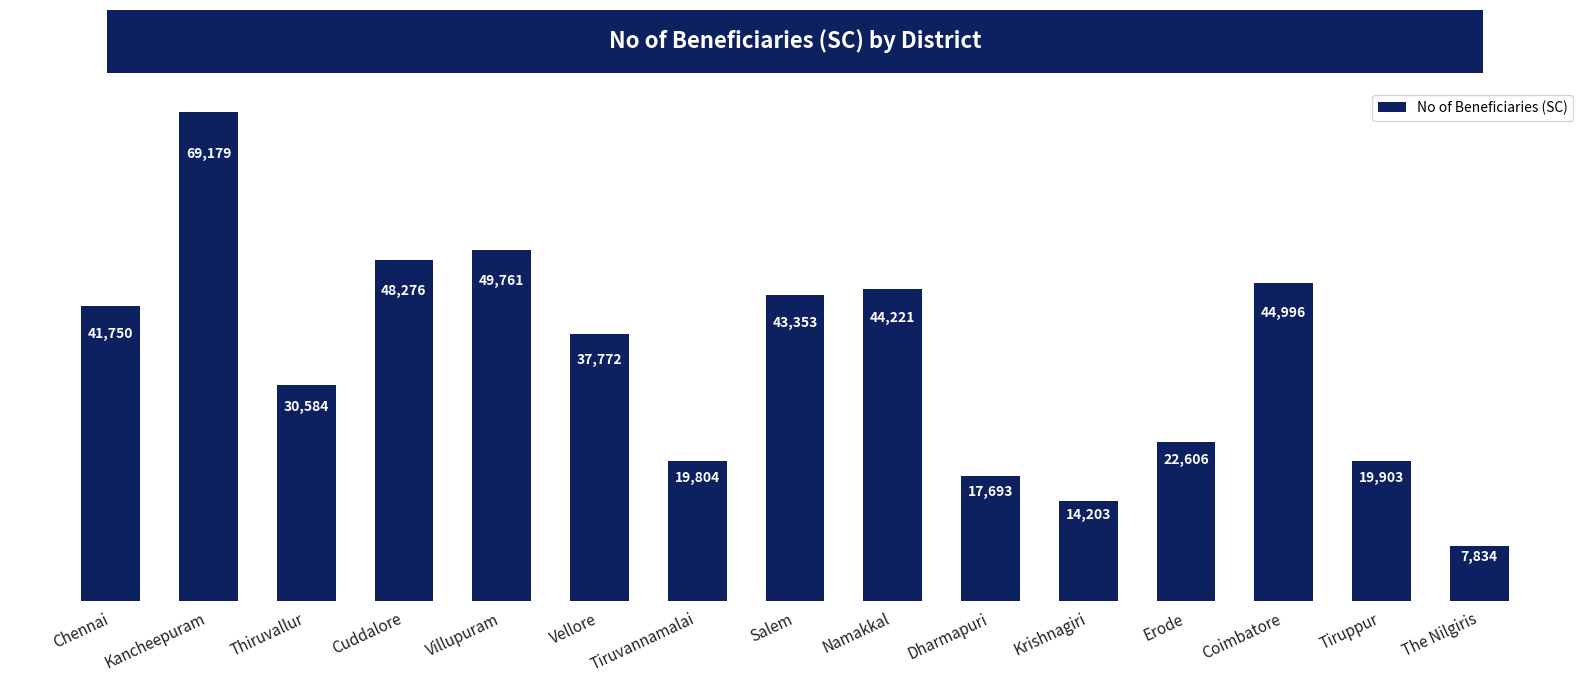

Does the chart contain any negative values?

No